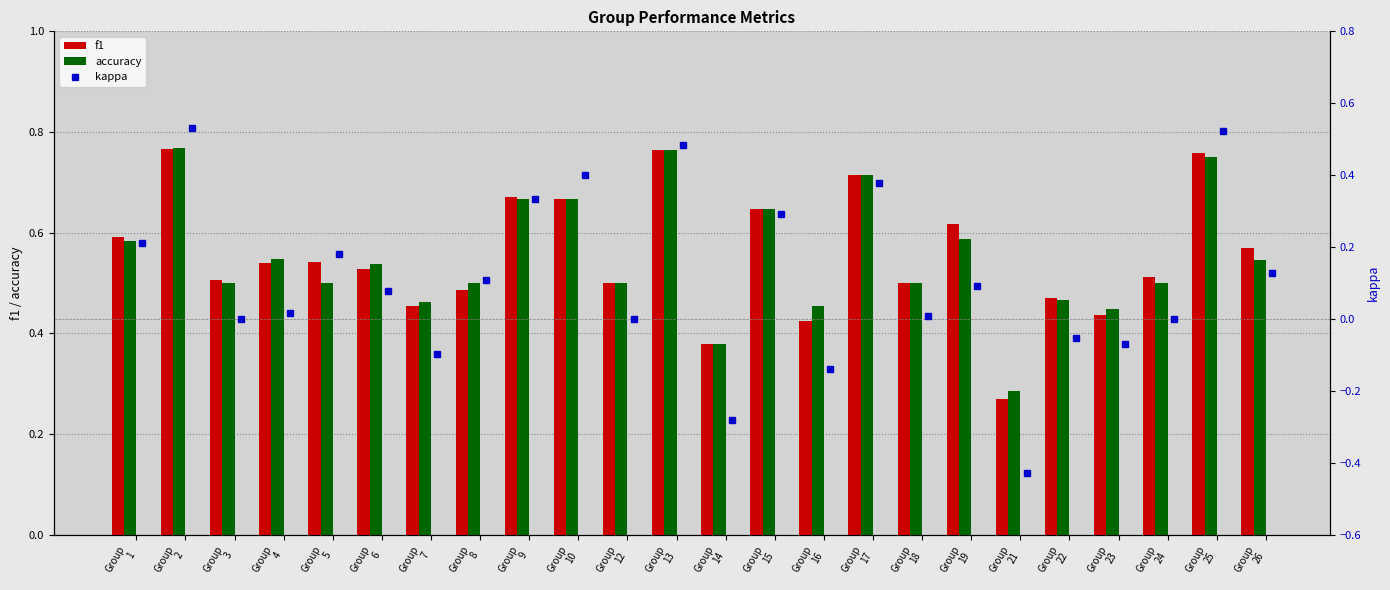

Rank the series by their maximum value, from highest to lowest.

accuracy, f1, kappa